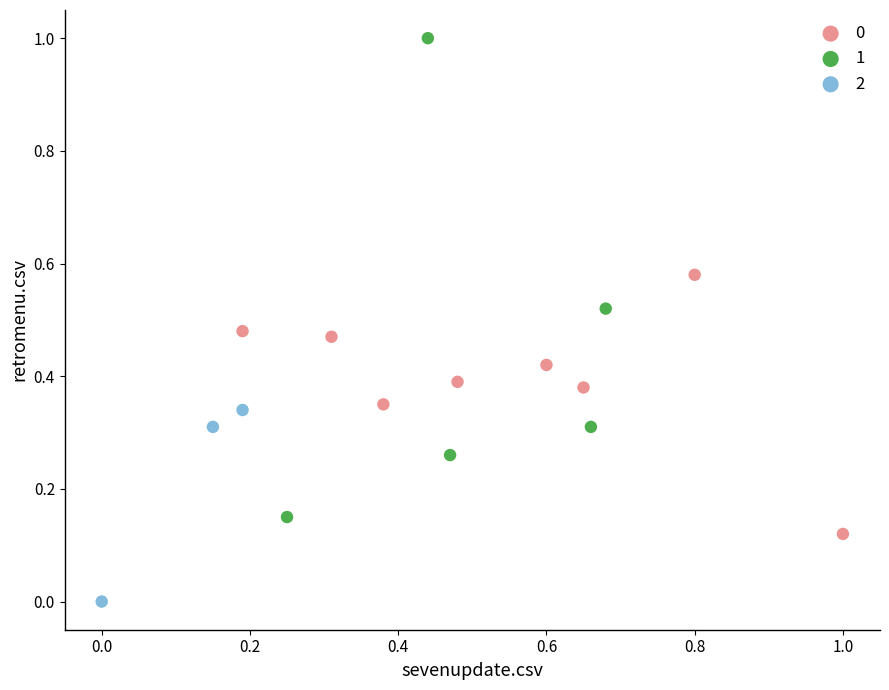

Which series contains the highest Y value?

1